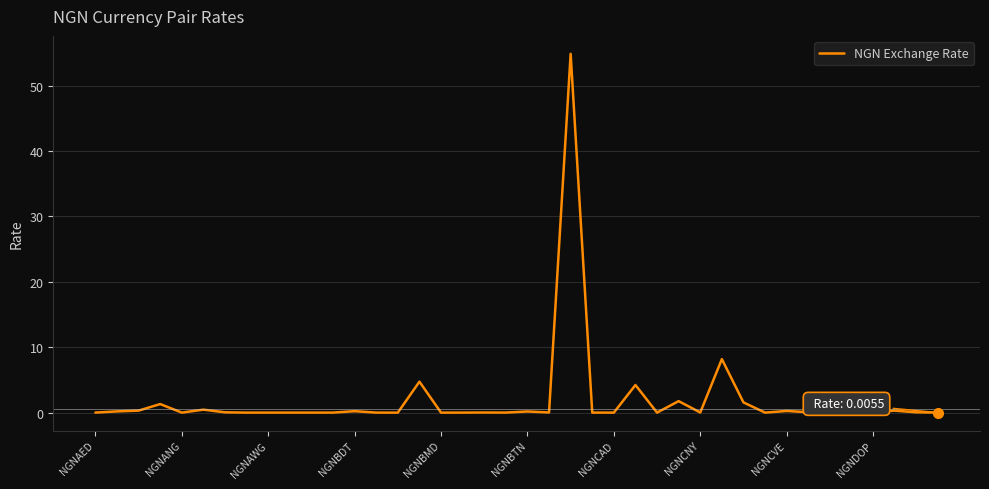

What is the greatest value displayed?

54.9